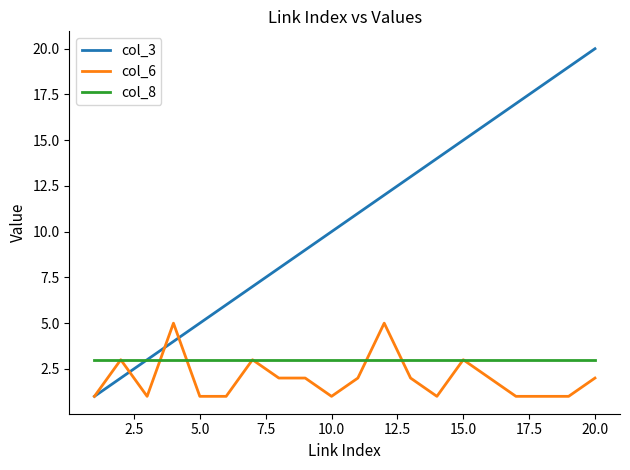

What is the greatest value displayed?

20